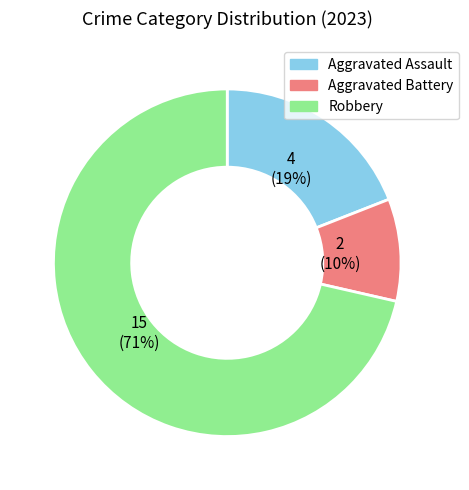

Do Aggravated Battery and Robbery together represent more than half of the pie?

Yes